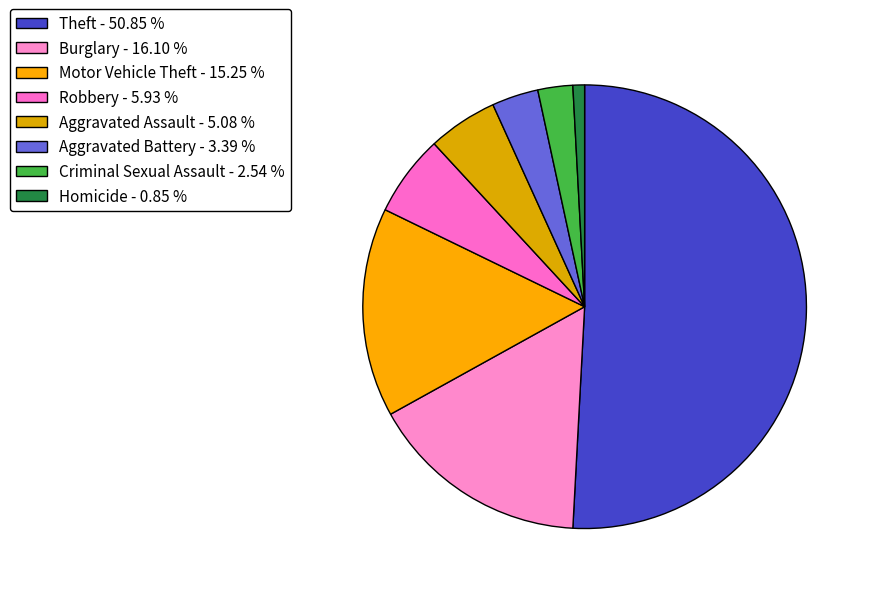

The Motor Vehicle Theft slice represents 10% of the pie. True or false?

False